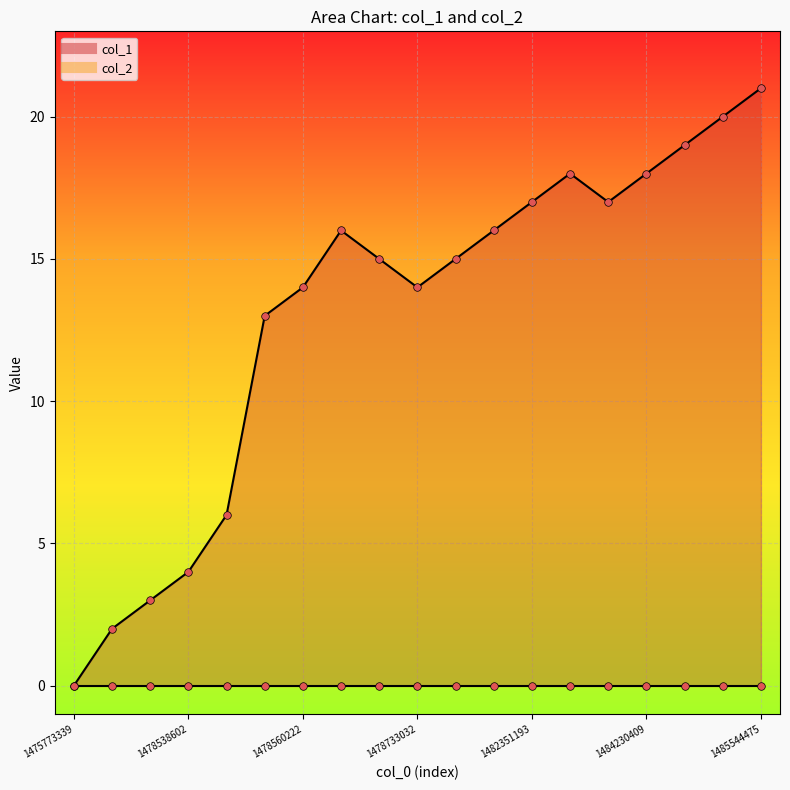

Approximately how many times larger is the value at 1484065703 compared to 1485544475?

0.9